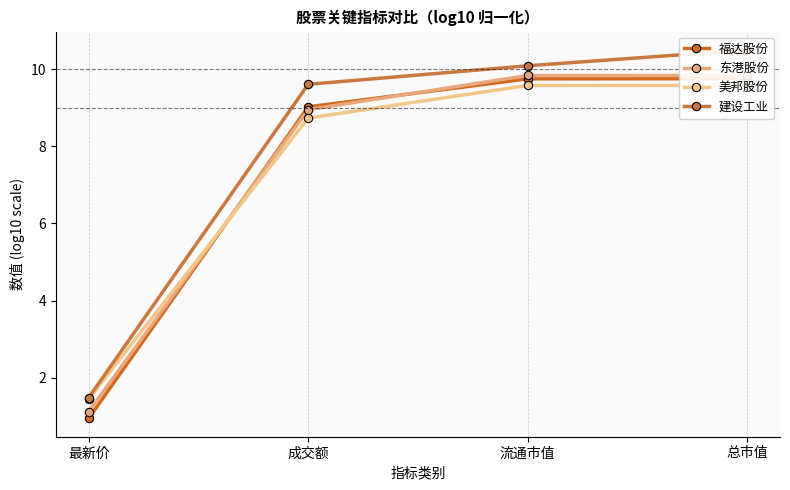

Reading left to right, transcribe all the data shown in this chart.

福达股份: 最新价=0.9	成交额=9.0	流通市值=9.8	总市值=9.8
东港股份: 最新价=1.1	成交额=9.0	流通市值=9.8	总市值=9.8
美邦股份: 最新价=1.4	成交额=8.7	流通市值=9.6	总市值=9.6
建设工业: 最新价=1.5	成交额=9.6	流通市值=10.1	总市值=10.5